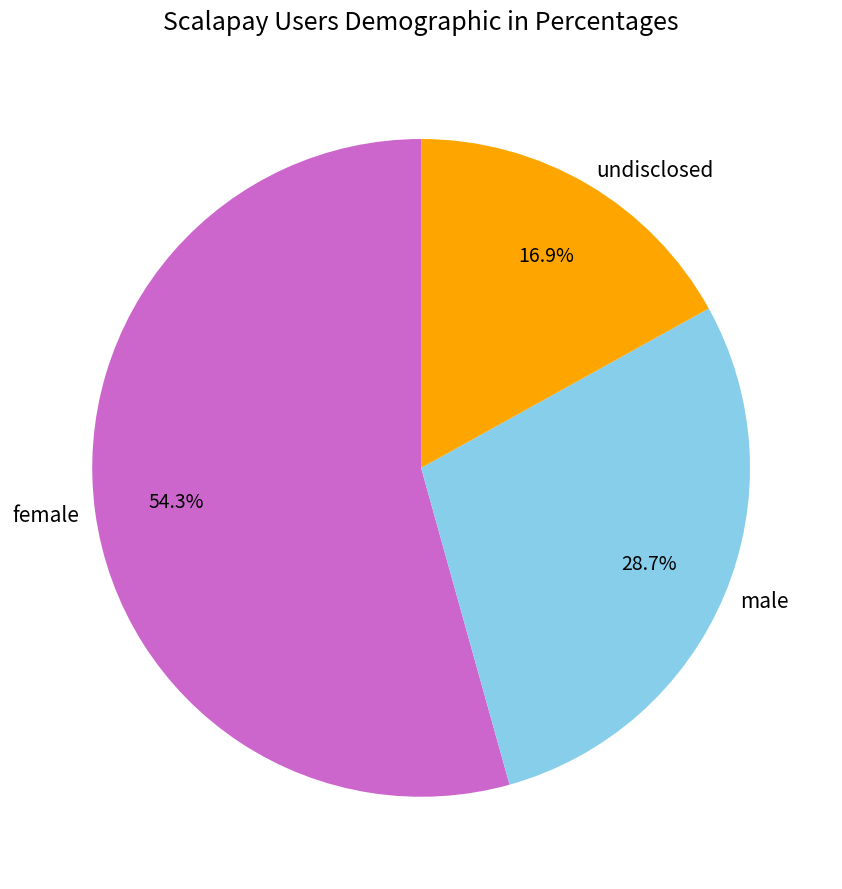

Rank the categories by value from highest to lowest.

female, male, undisclosed